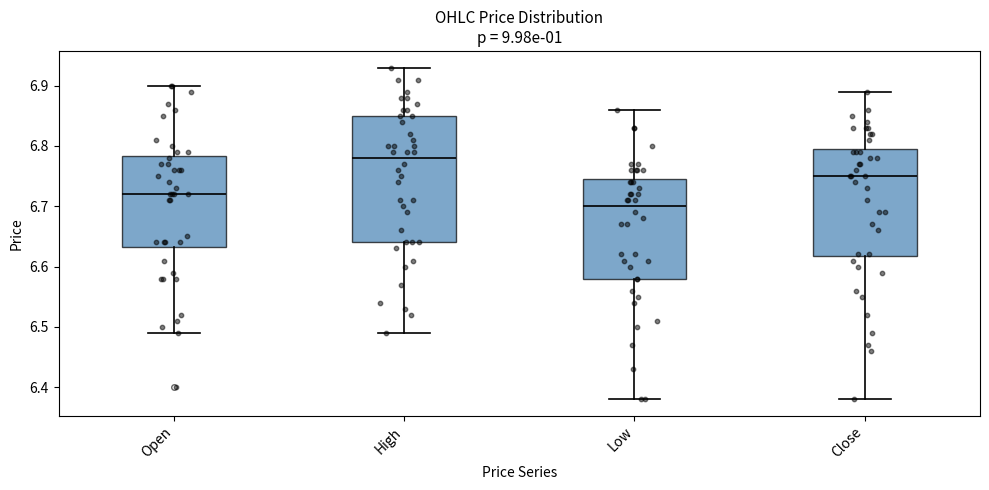

Which box has the lowest median line?

Low